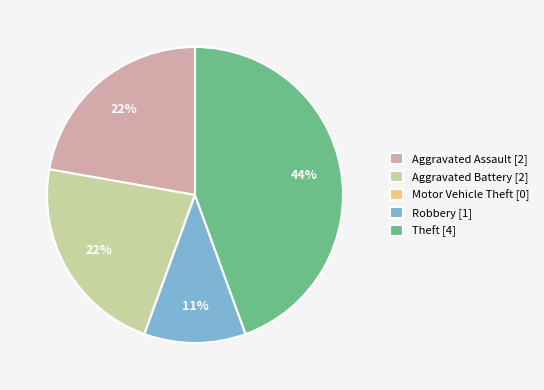

To the nearest percent, what percentage of the pie is Theft?

44%